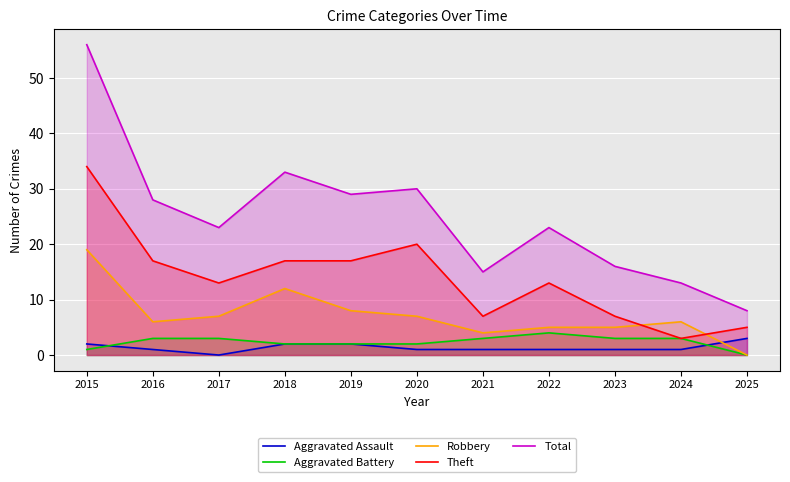

How many values in the Aggravated Assault series are below 1?

1